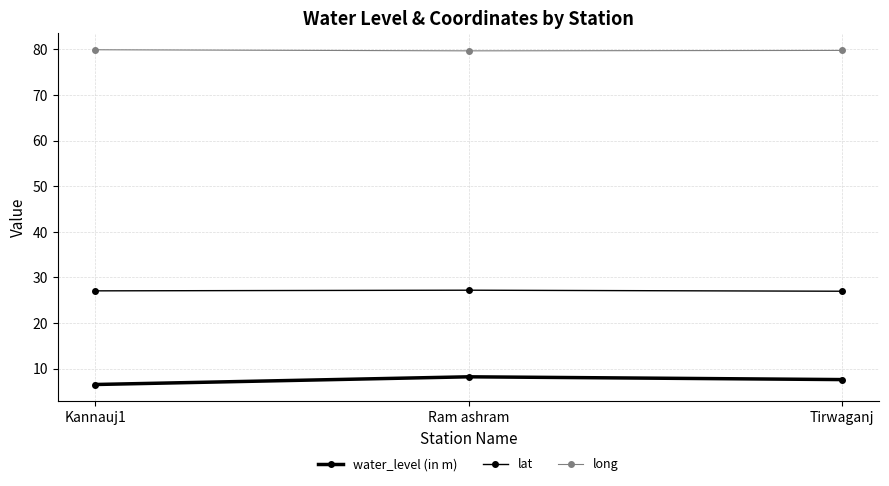

Does the chart have visible grid lines?

Yes